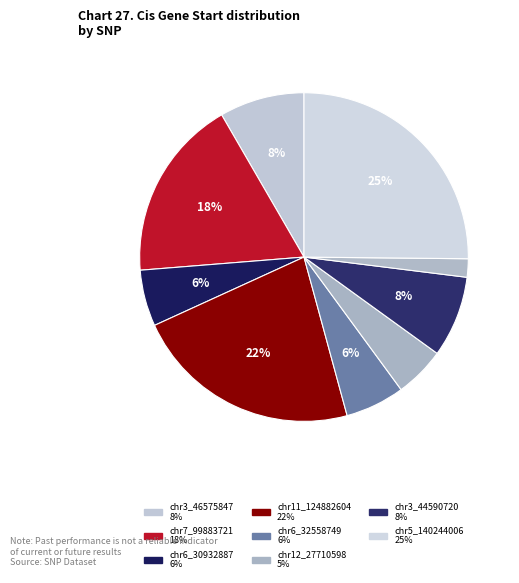

How many slices are in this pie chart?

9